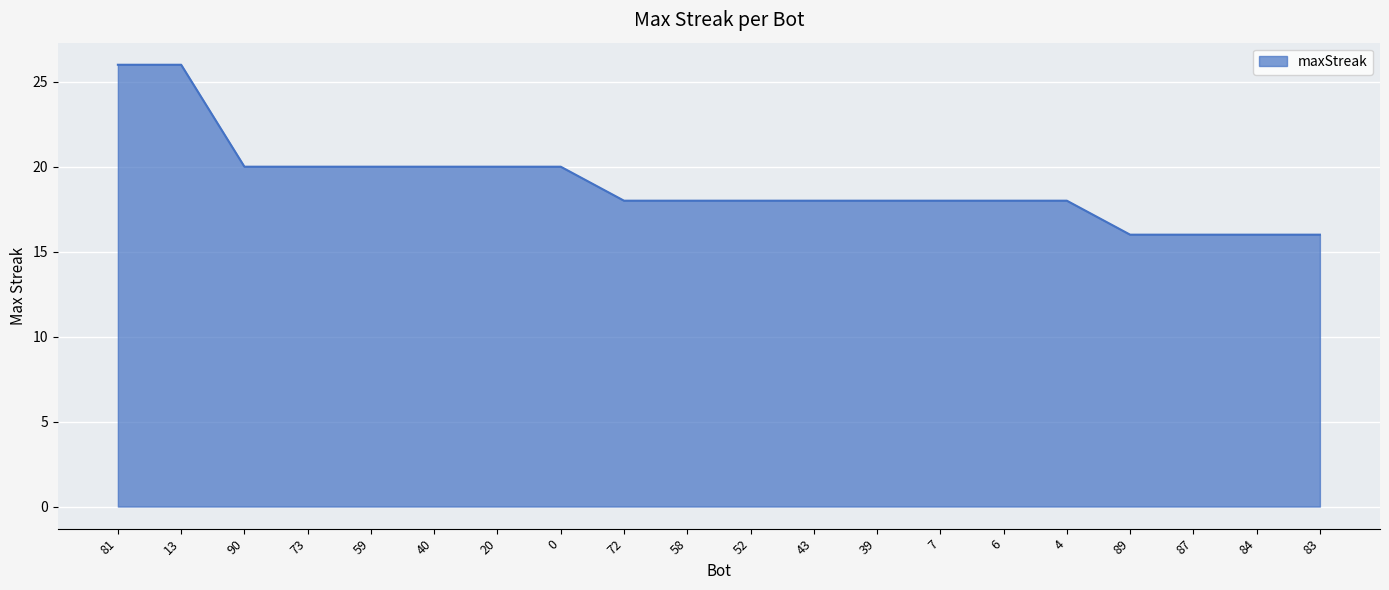

Reading left to right, extract all data points from this chart.

81=26	13=26	90=20	73=20	59=20	40=20	20=20	0=20	72=18	58=18	52=18	43=18	39=18	7=18	6=18	4=18	89=16	87=16	84=16	83=16